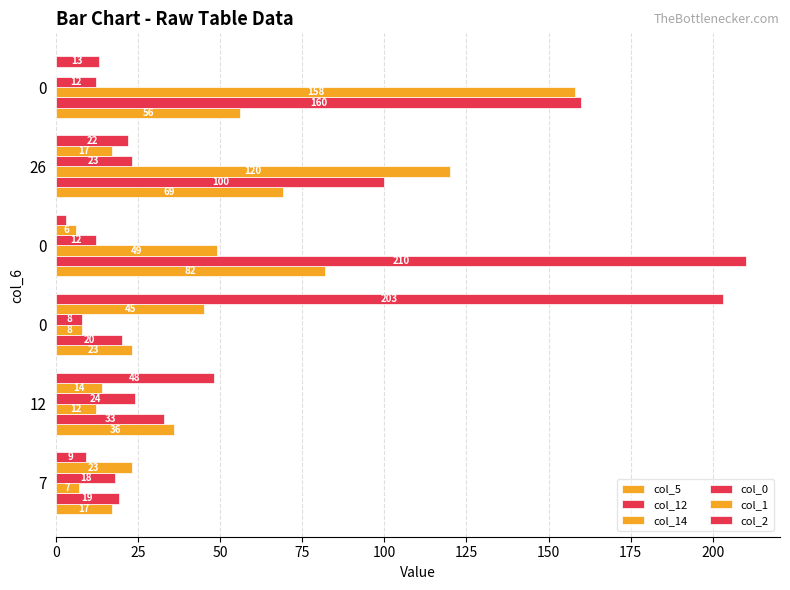

Count the number of data series in this chart.

6